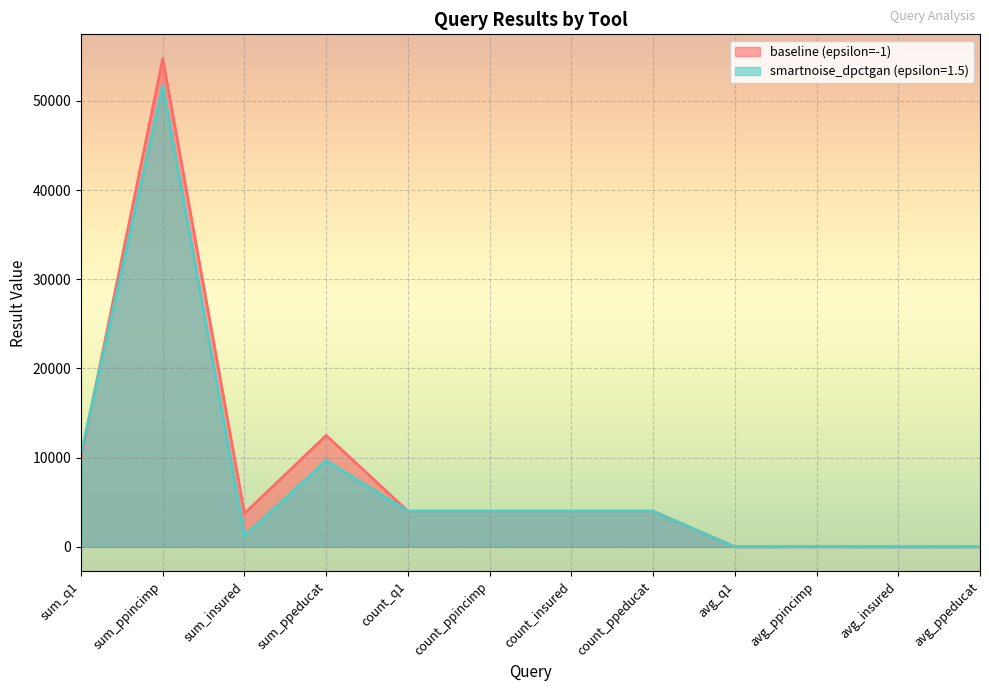

At which category does baseline (epsilon=-1) reach its first local valley?

sum_insured